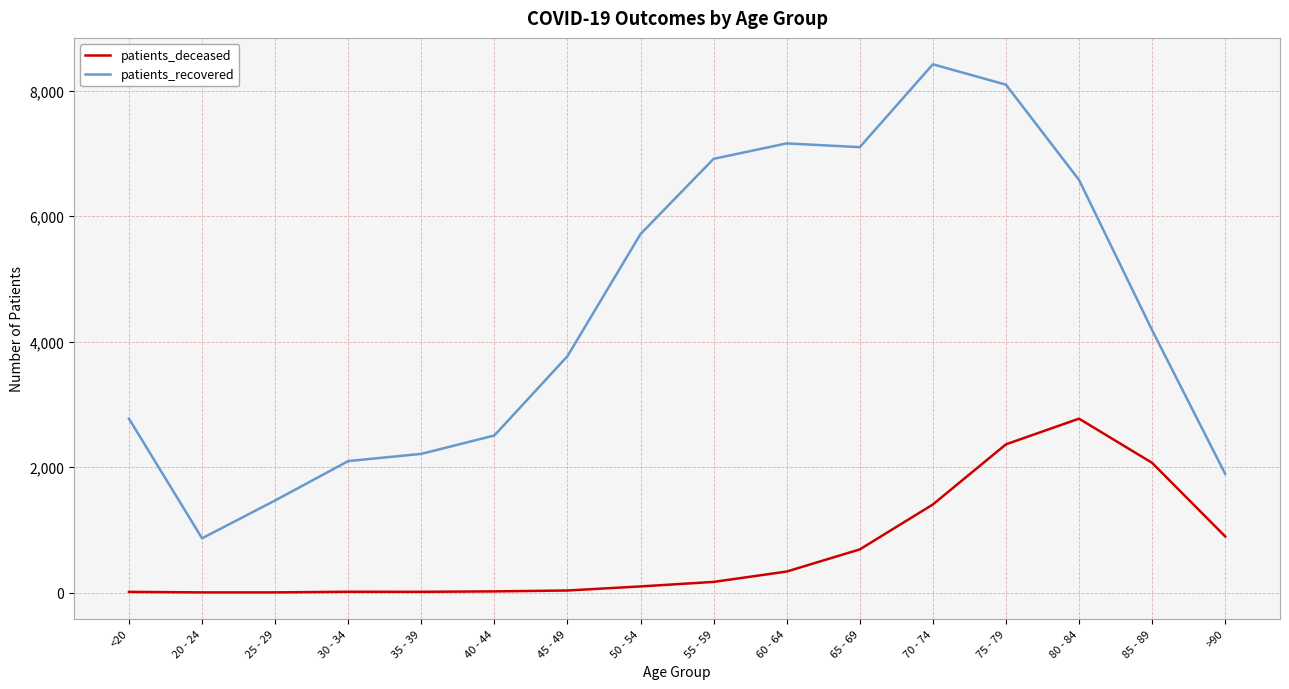

True or false: patients_recovered and patients_deceased cross at least once.

False